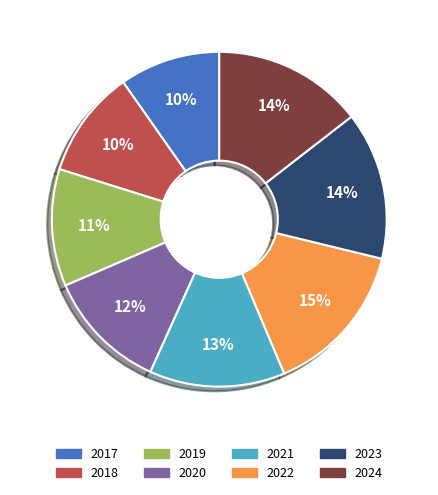

Which has a higher value, 2020 or 2024?

2024